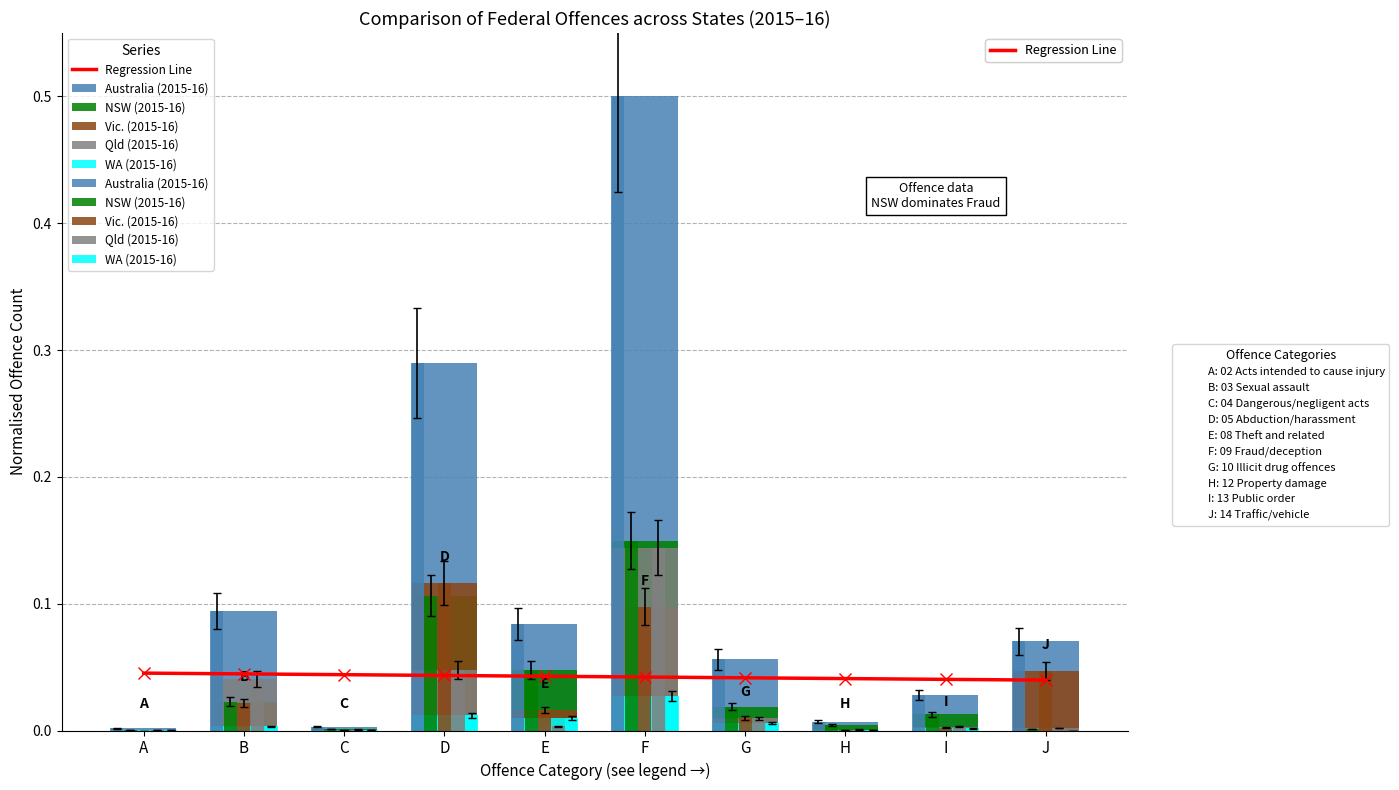

Reading left to right, transcribe all the data shown in this chart.

Regression Line: A=0.0	B=0.0	C=0.0	D=0.0	E=0.0	F=0.0	G=0.0	H=0.0	I=0.0	J=0.0
Australia (2015-16): A=0.0	B=0.1	C=0.0	D=0.3	E=0.1	F=0.5	G=0.1	H=0.0	I=0.0	J=0.1
NSW (2015-16): A=0.0	B=0.0	C=0.0	D=0.1	E=0.0	F=0.1	G=0.0	H=0.0	I=0.0	J=0.0
Vic. (2015-16): A=0.0	B=0.0	C=0.0	D=0.1	E=0.0	F=0.1	G=0.0	H=0.0	I=0.0	J=0.0
Qld (2015-16): A=0.0	B=0.0	C=0.0	D=0.0	E=0.0	F=0.1	G=0.0	H=0.0	I=0.0	J=0.0
WA (2015-16): A=0.0	B=0.0	C=0.0	D=0.0	E=0.0	F=0.0	G=0.0	H=0.0	I=0.0	J=0.0